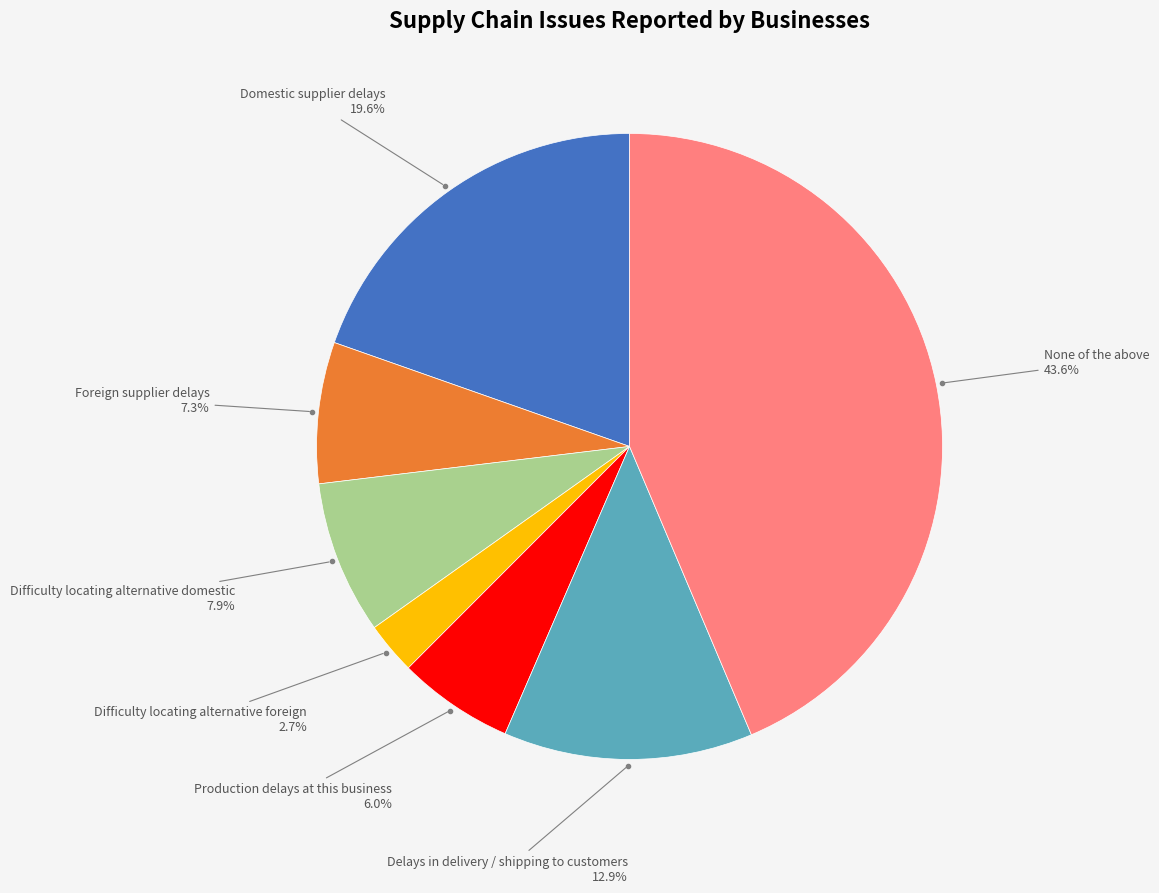

How many slices are in this pie chart?

7